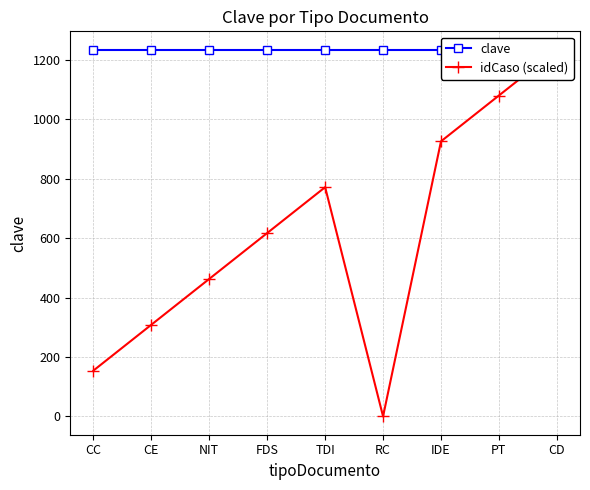

Count the number of categories in the chart.

9